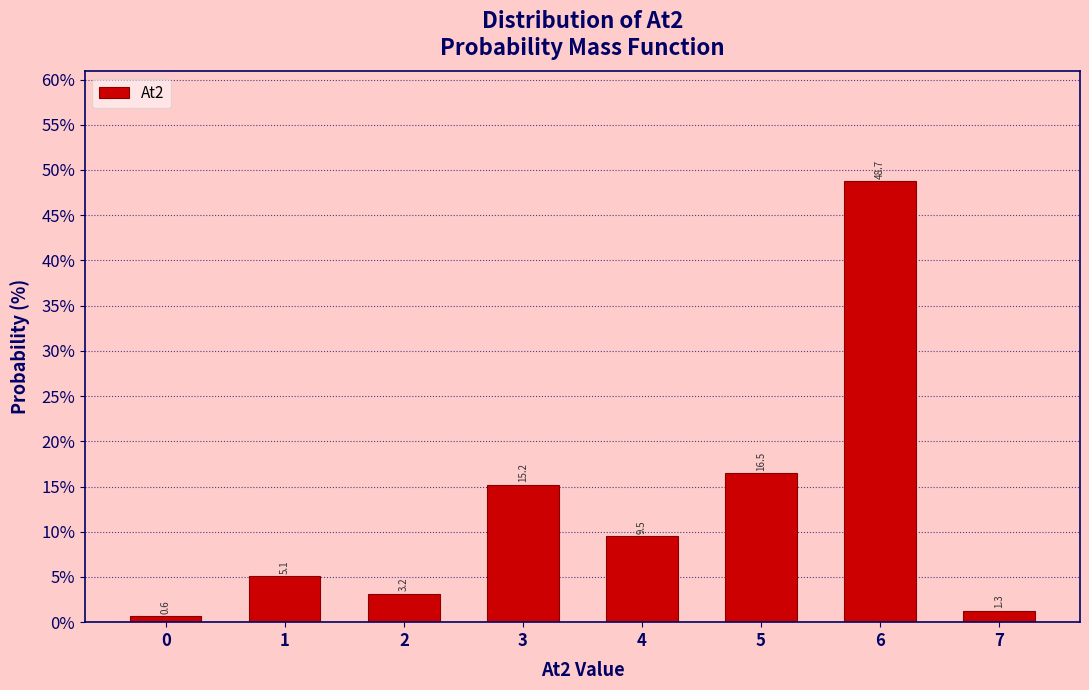

Reading right to left, list all the values displayed in this chart.

7=1.3	6=48.7	5=16.5	4=9.5	3=15.2	2=3.2	1=5.1	0=0.6